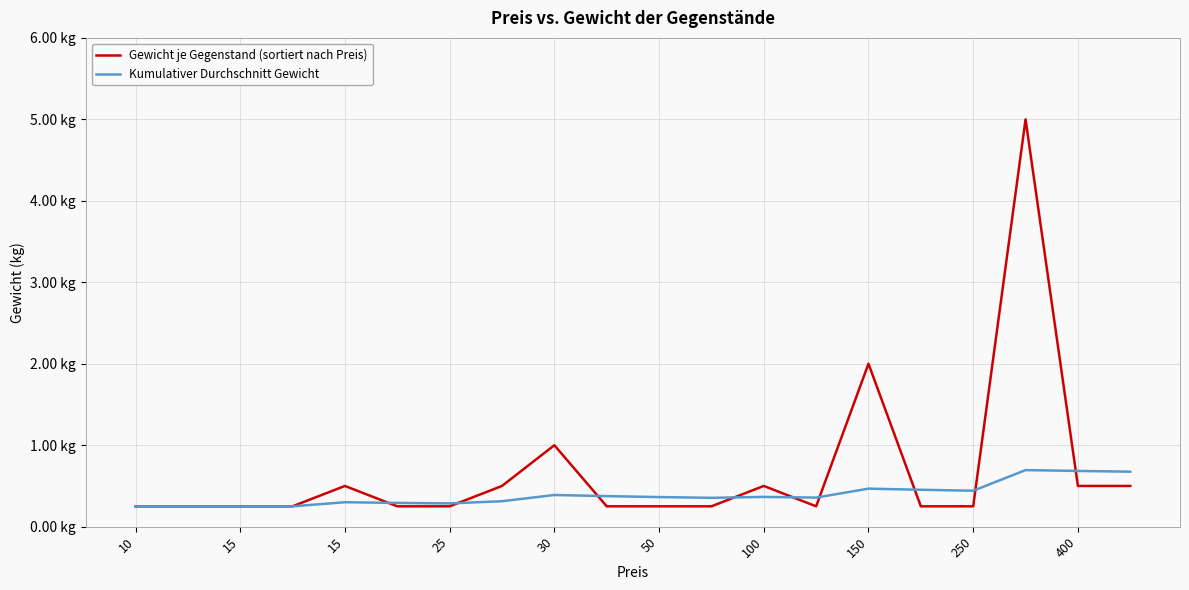

Does the chart have visible grid lines?

Yes